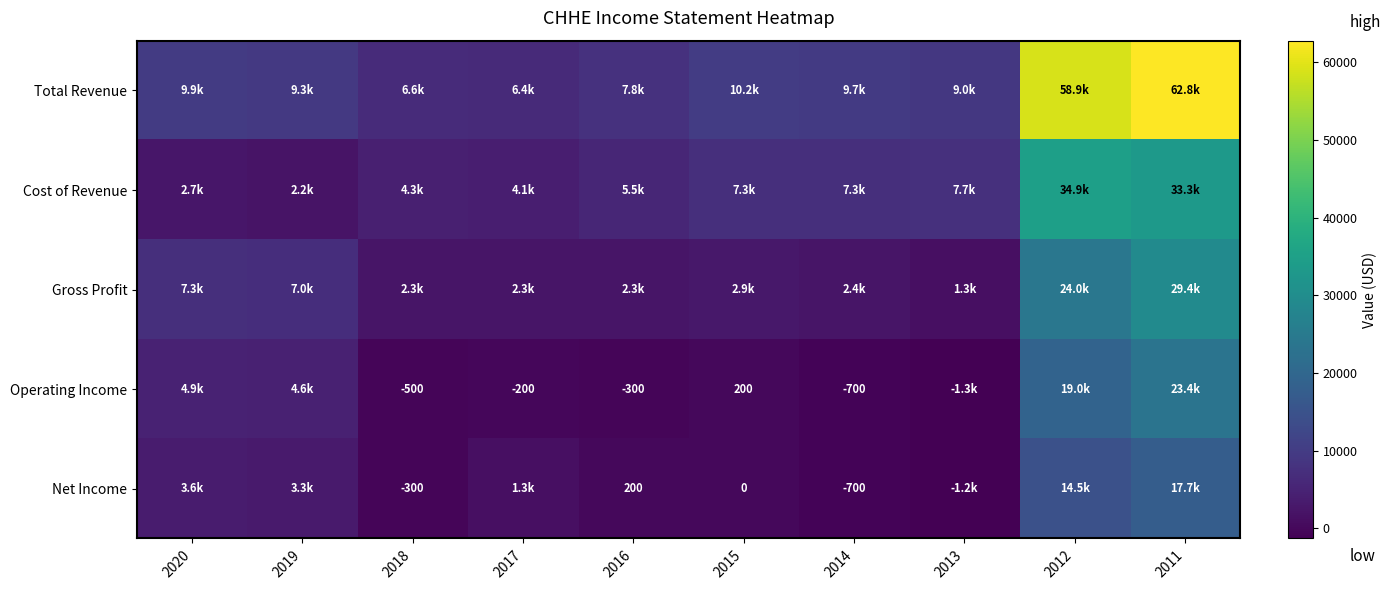

Is it true that Net Income equals -243 at 2014?

False